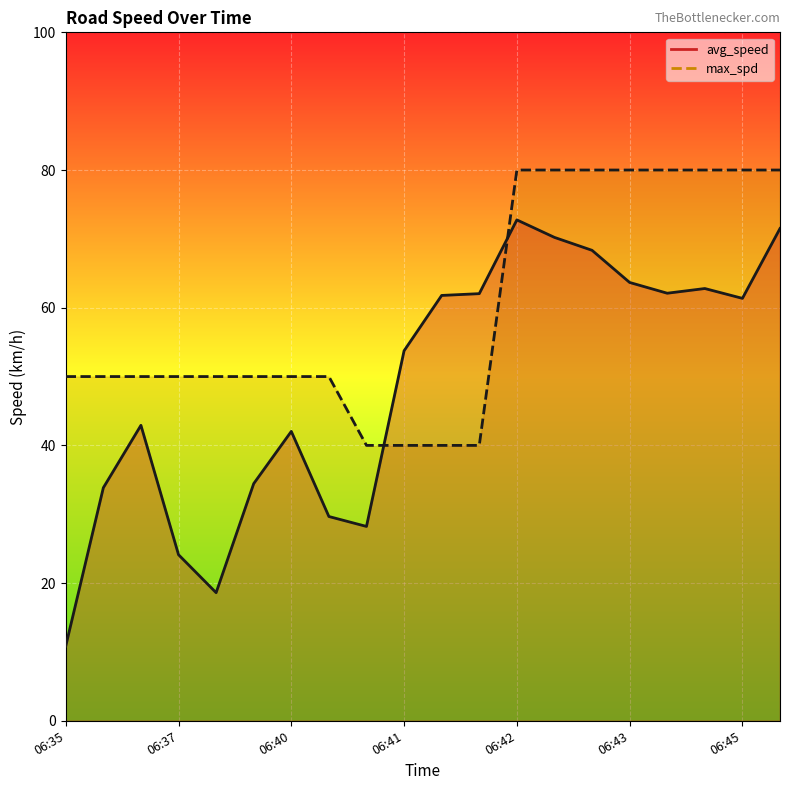

What is the difference between the highest and lowest values at 10?

21.8